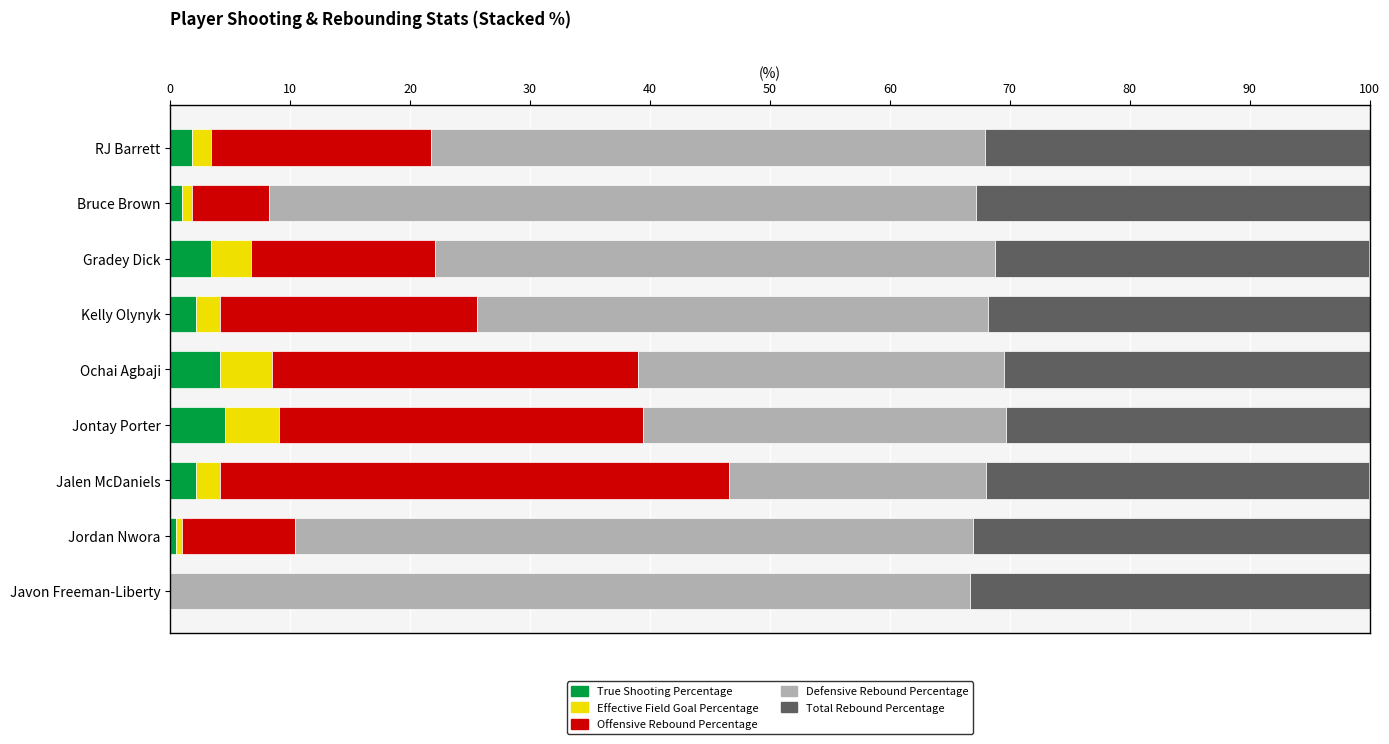

What is the sum of all True Shooting Percentage values?

19.5